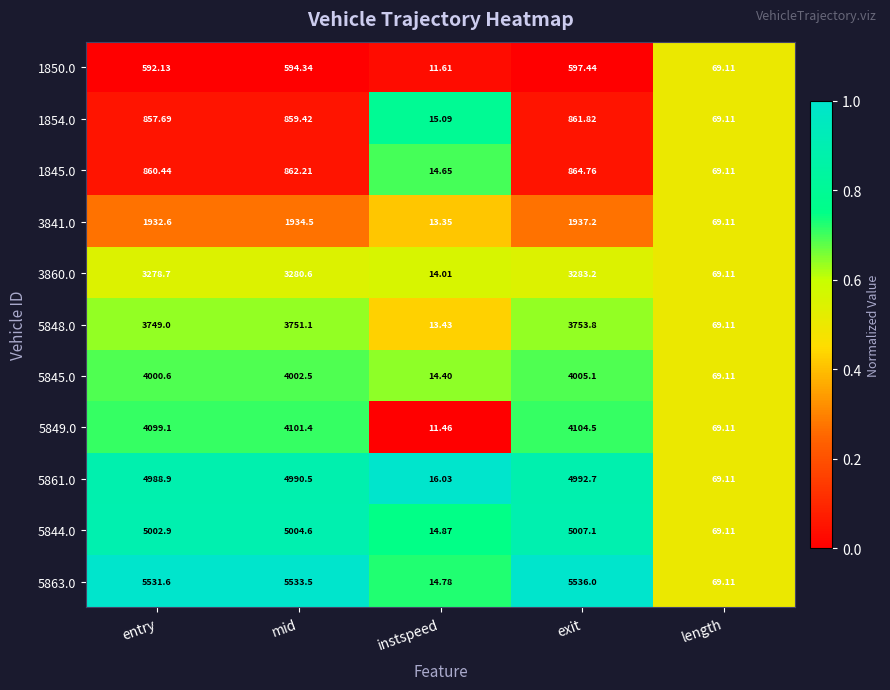

Which series has the widest spread of values?

5863.0